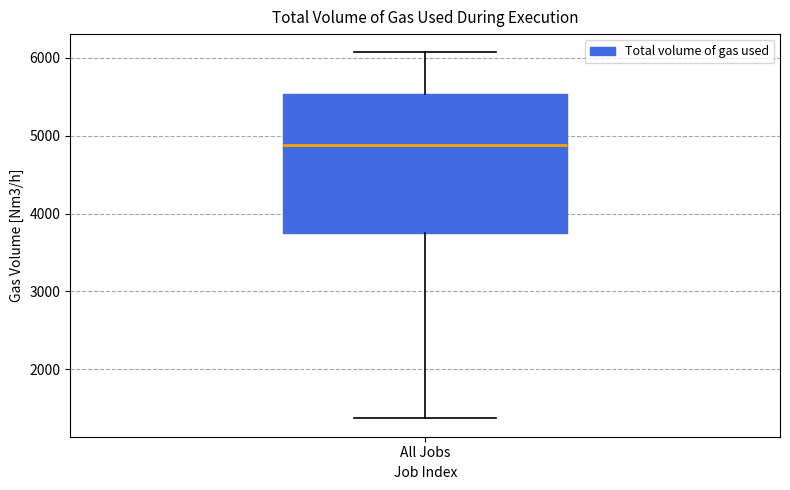

Transcribe this box plot: give where the median line is, the range the box spans, and where the two whiskers end, as read against the y-axis. The values are not printed on the chart, so give them approximately, as read against the axis.

median 4900, box 3700 to 5500, whiskers 1400 to 6100